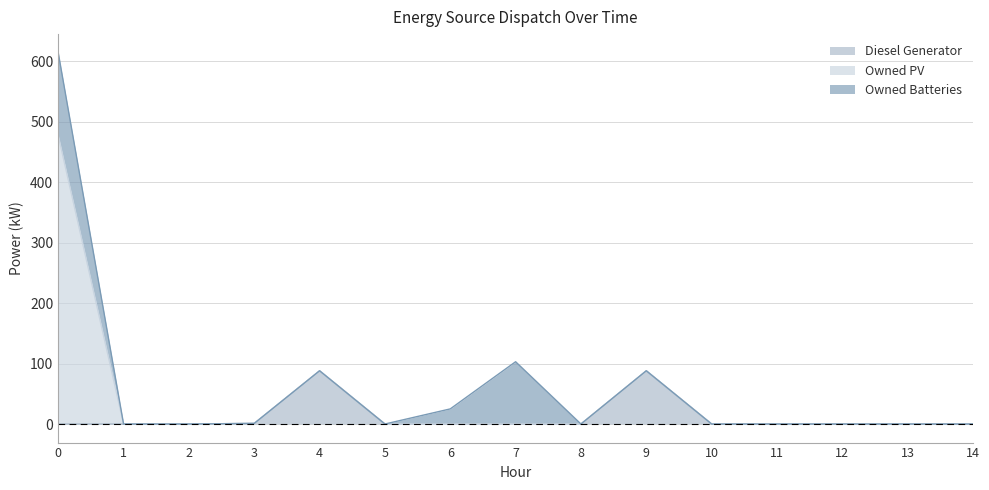

How many positive values does the Owned PV series have?

1